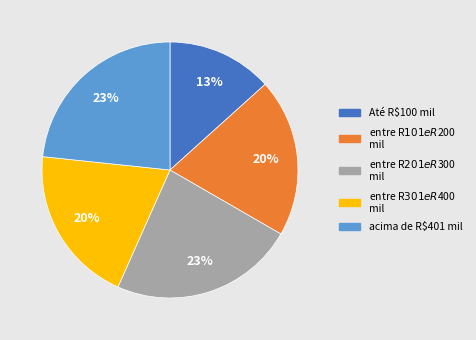

Count the number of slices in the pie.

5